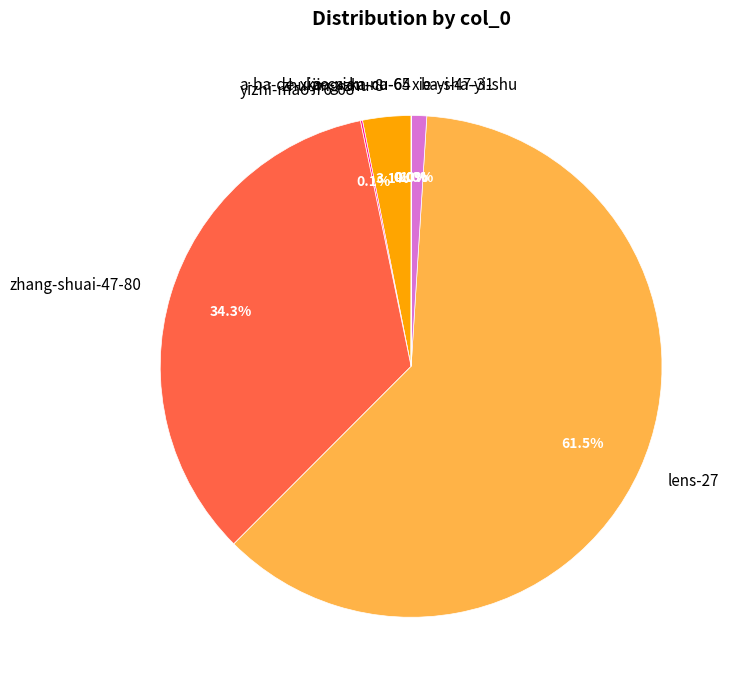

How much of the chart is everything except zhu-jing-zhu-8?

96.9%